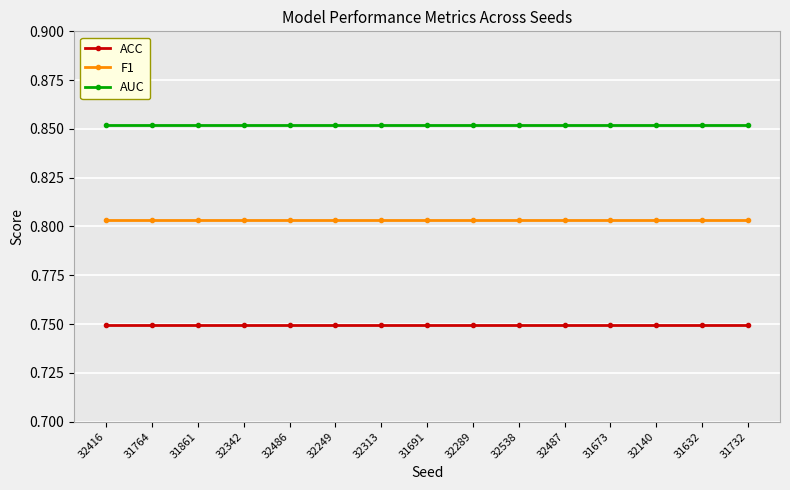

True or false: ACC and AUC cross at least once.

False